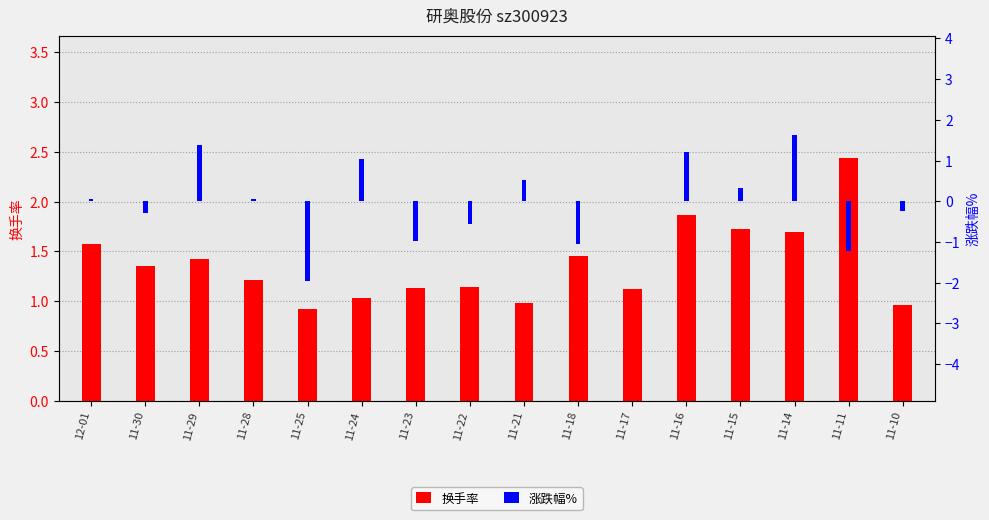

Is the value of 换手率 at 11-16 greater than the value of 涨跌幅% at 11-23?

Yes